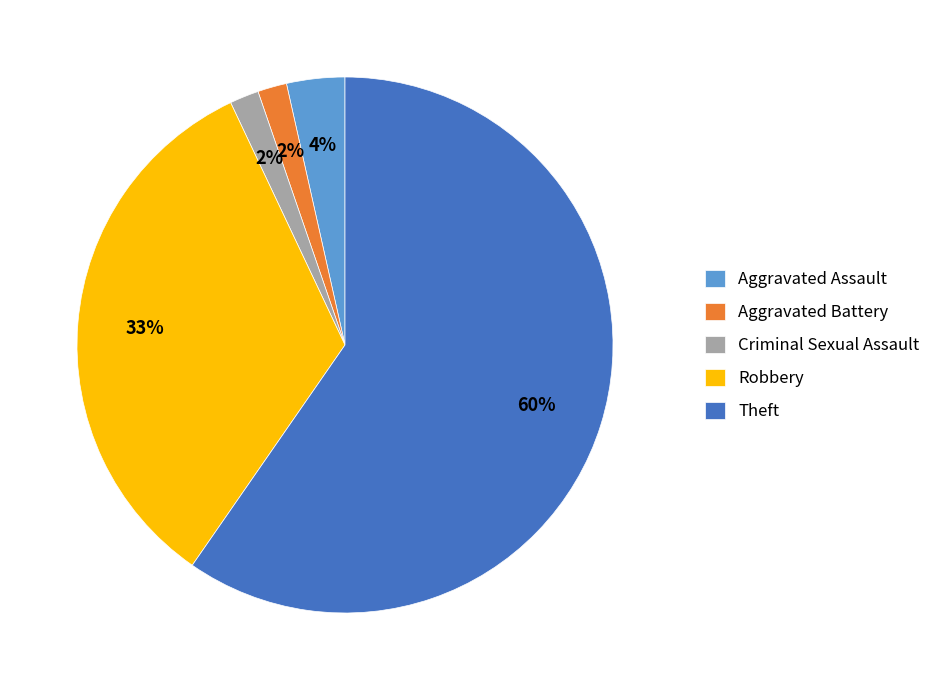

To the nearest percent, what percentage of the pie is Robbery?

33%